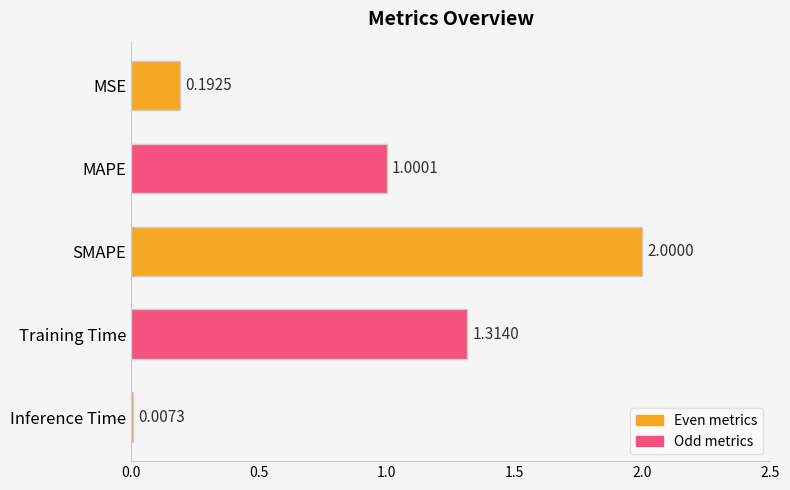

What is the sum of all values?

4.5